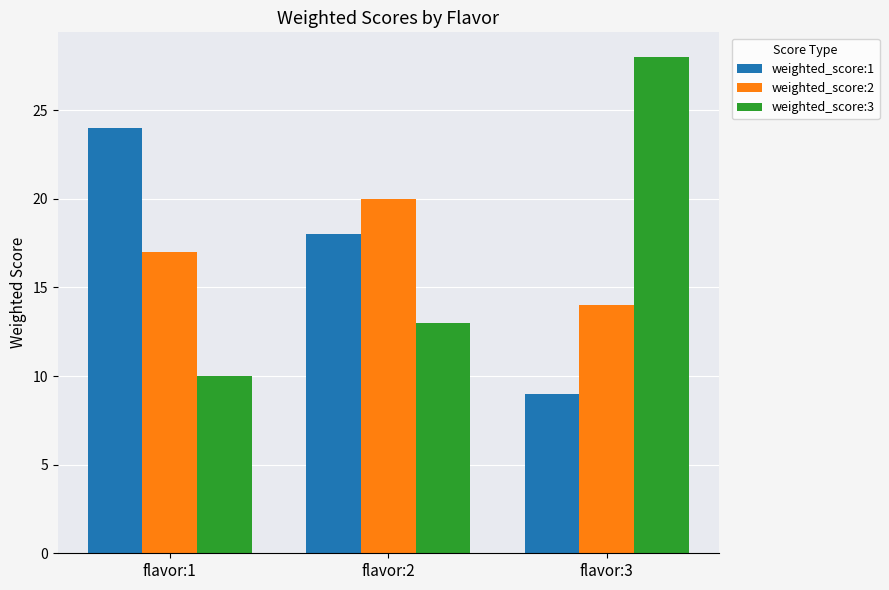

What is the total value across all series at flavor:2?

51